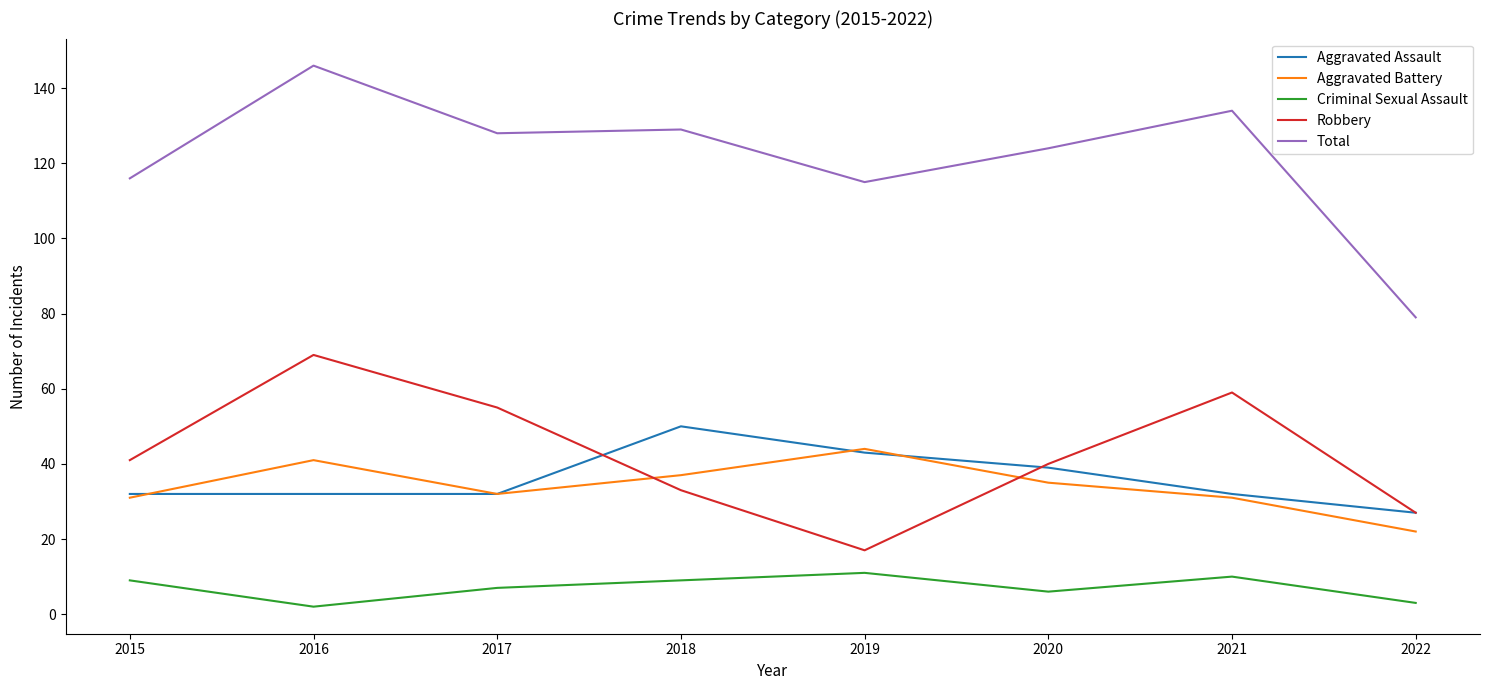

List the series in order of their peak value, highest first.

Total, Robbery, Aggravated Assault, Aggravated Battery, Criminal Sexual Assault